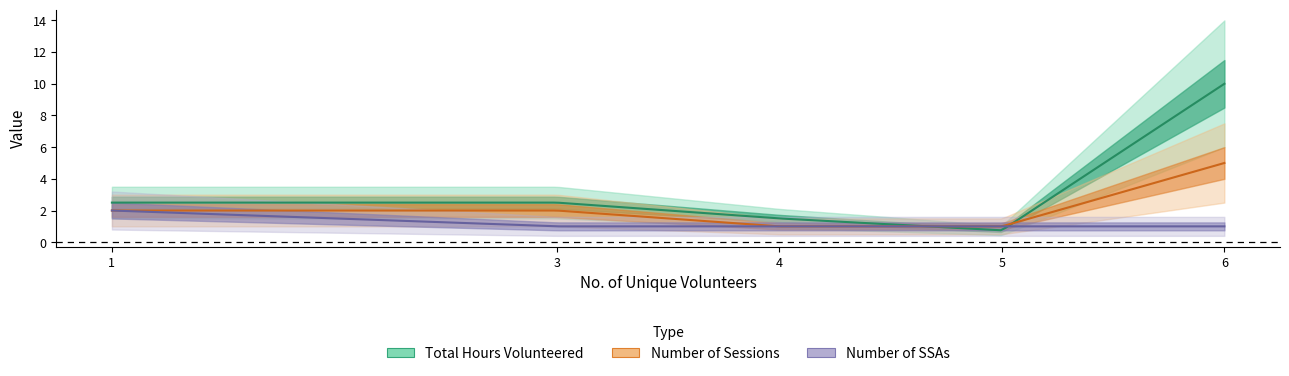

Is this an area chart (filled region under the line)?

No